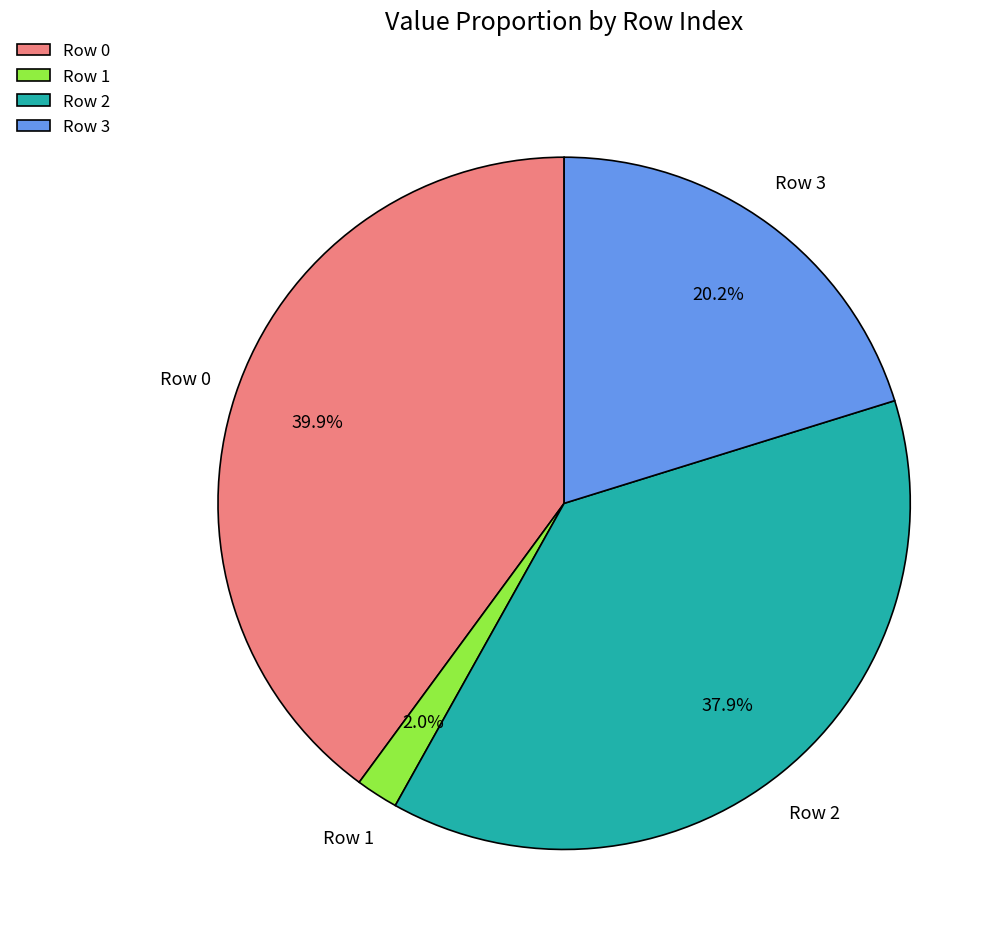

What is the largest slice in the pie chart?

Row 0